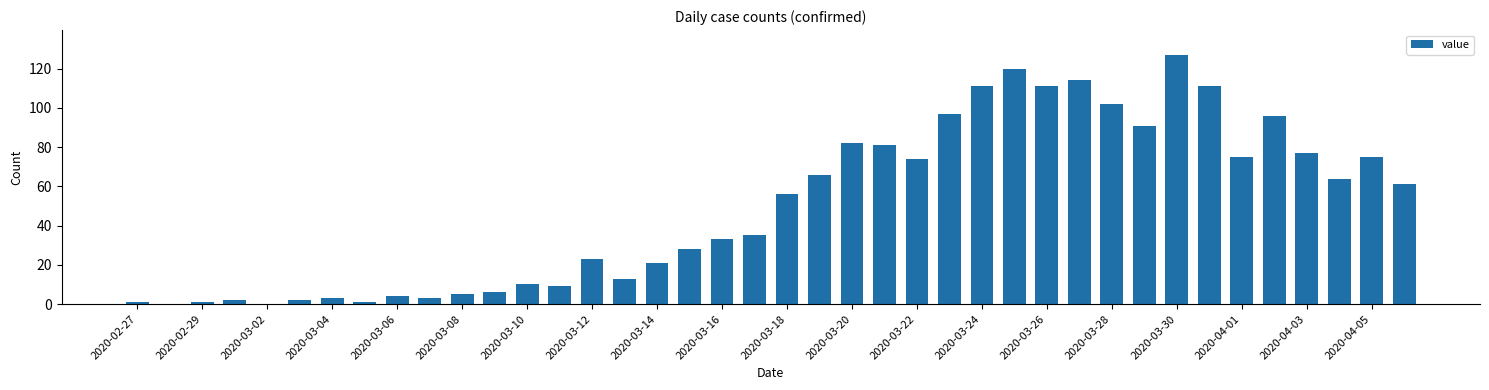

What is the average value?

50